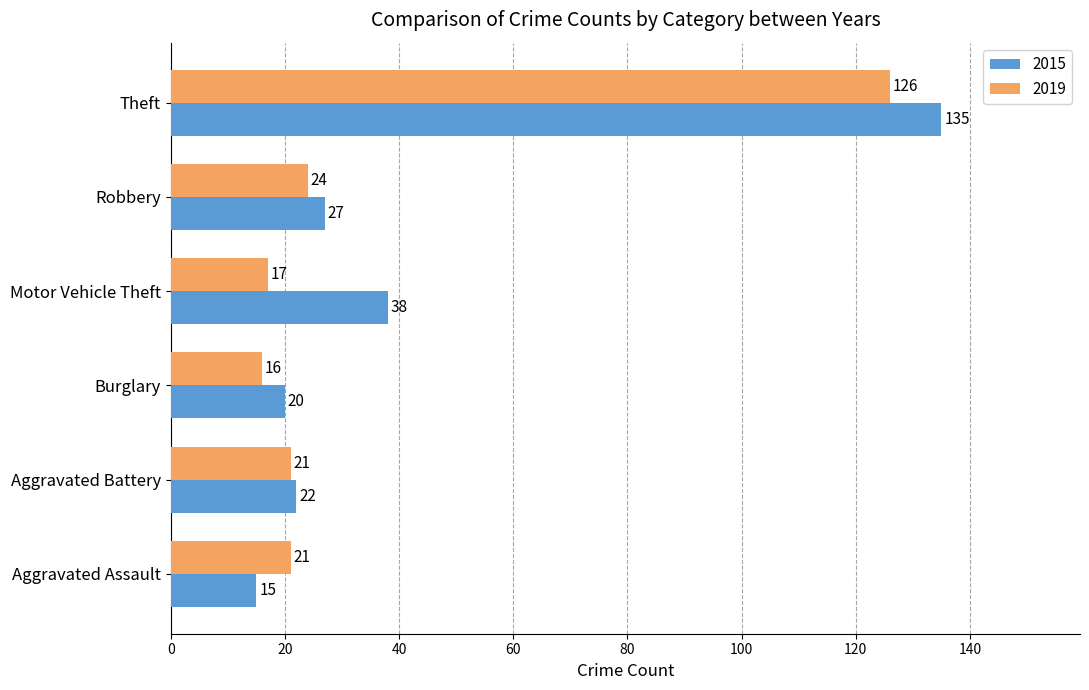

At which label does 2015 reach its minimum?

Aggravated Assault